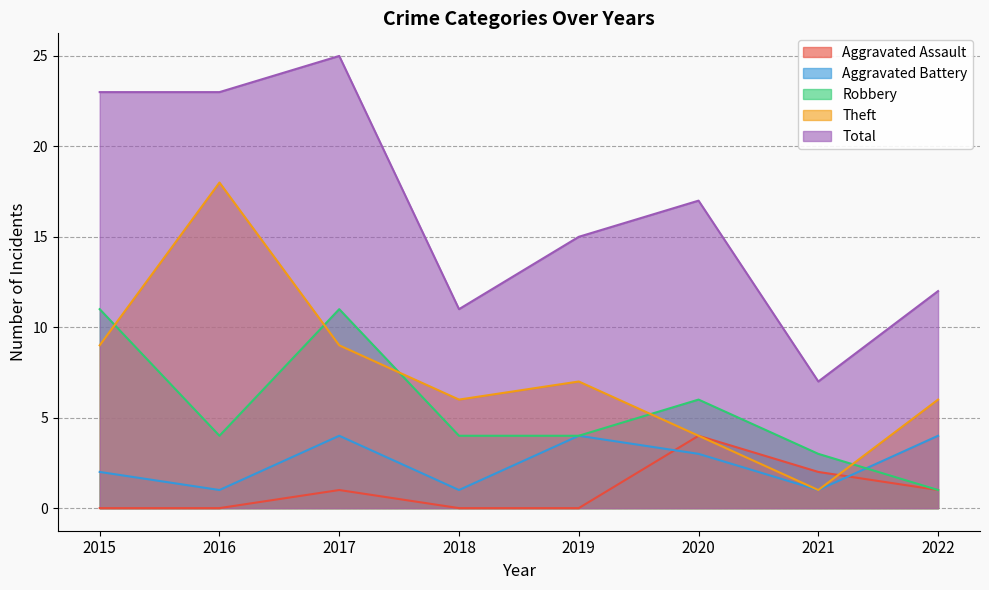

True or false: Aggravated Assault has more than 1 interior local peaks.

True